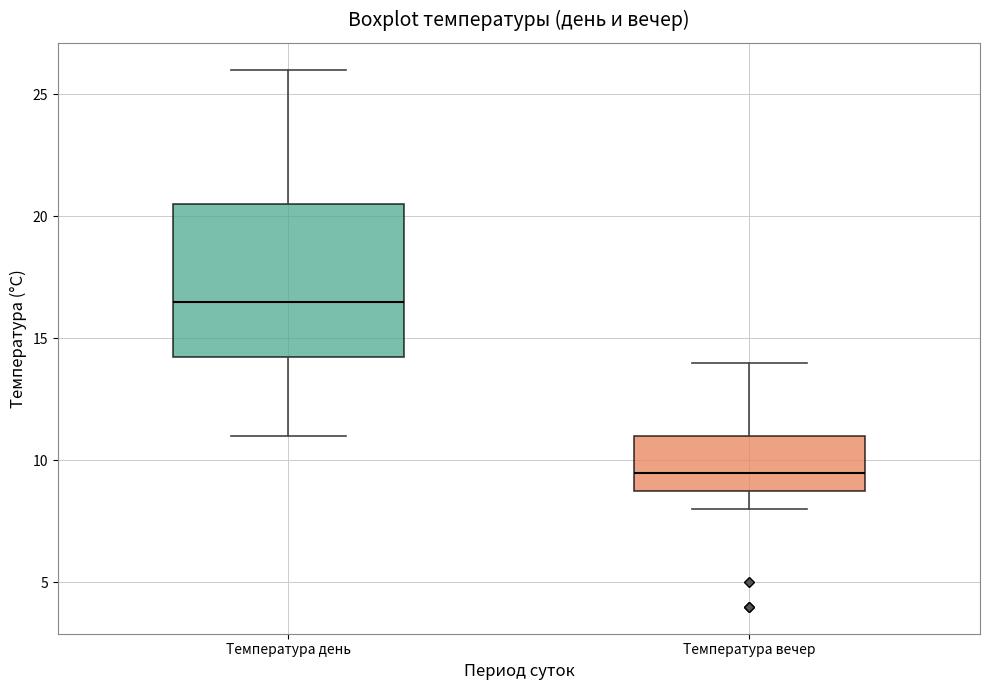

Comparing the boxes themselves (not the whiskers), which one is the tallest?

Температура день